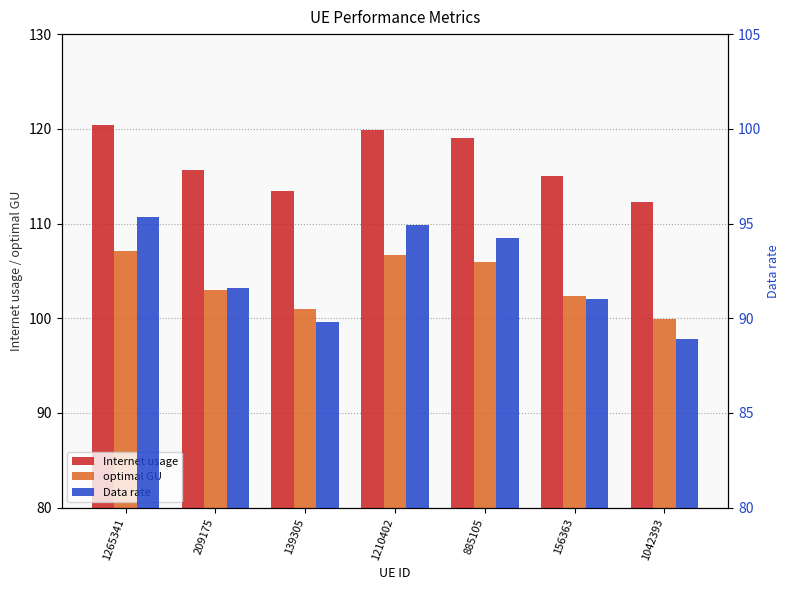

Reading right to left, transcribe all the data shown in this chart.

Internet usage: 1042393=112.3	156363=115.0	885105=119.0	1210402=119.9	139305=113.4	209175=115.7	1265341=120.4
optimal GU: 1042393=99.9	156363=102.3	885105=105.9	1210402=106.7	139305=100.9	209175=102.9	1265341=107.1
Data rate: 1042393=88.9	156363=91.0	885105=94.2	1210402=94.9	139305=89.8	209175=91.6	1265341=95.3